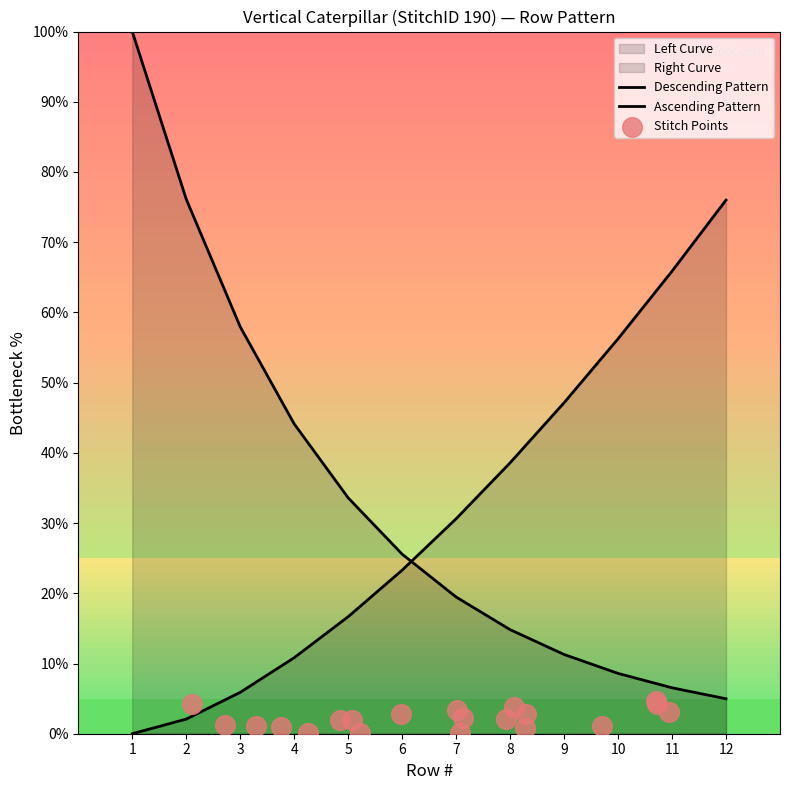

What is the change in value from 4 to 9?

+36.3